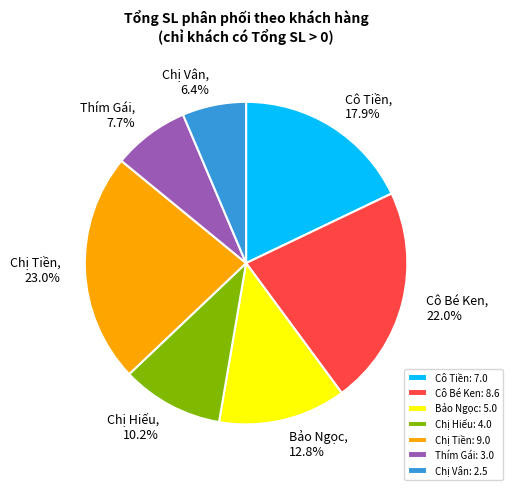

Do Thím Gái and Chị Tiền together represent more than half of the pie?

No